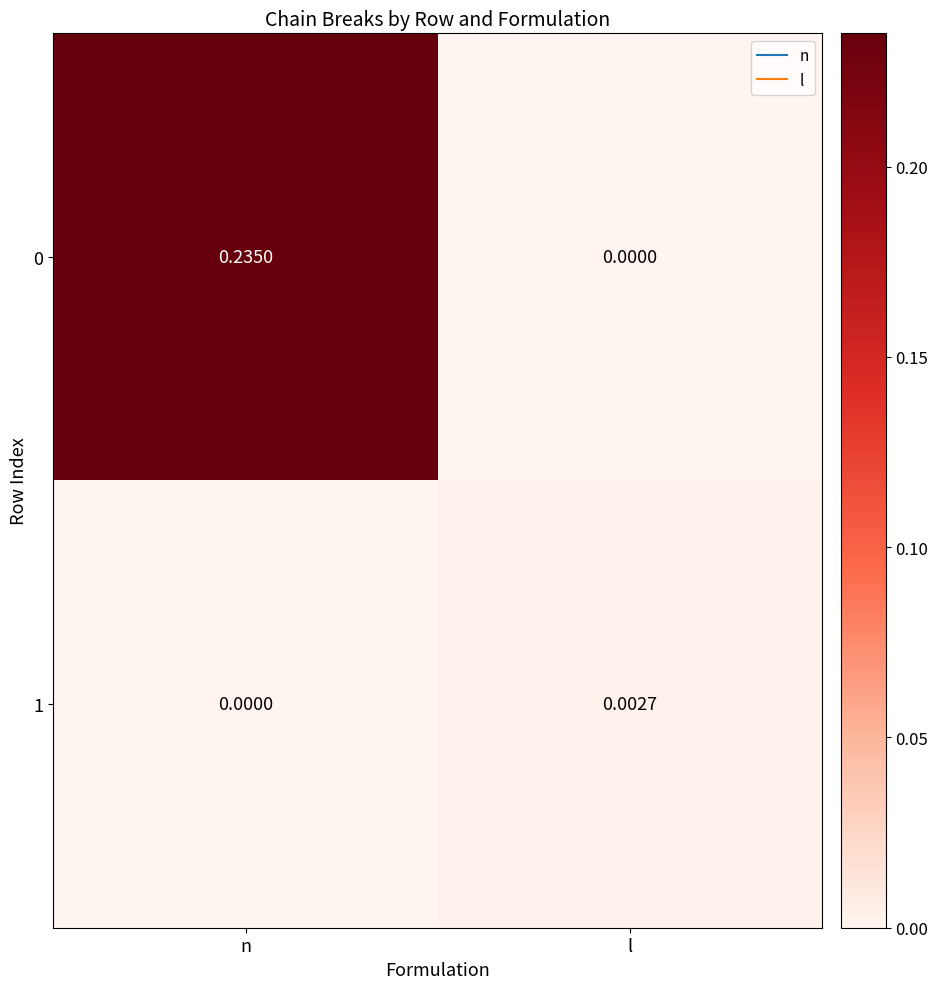

List the labels in order of 1 value, smallest first.

n, l